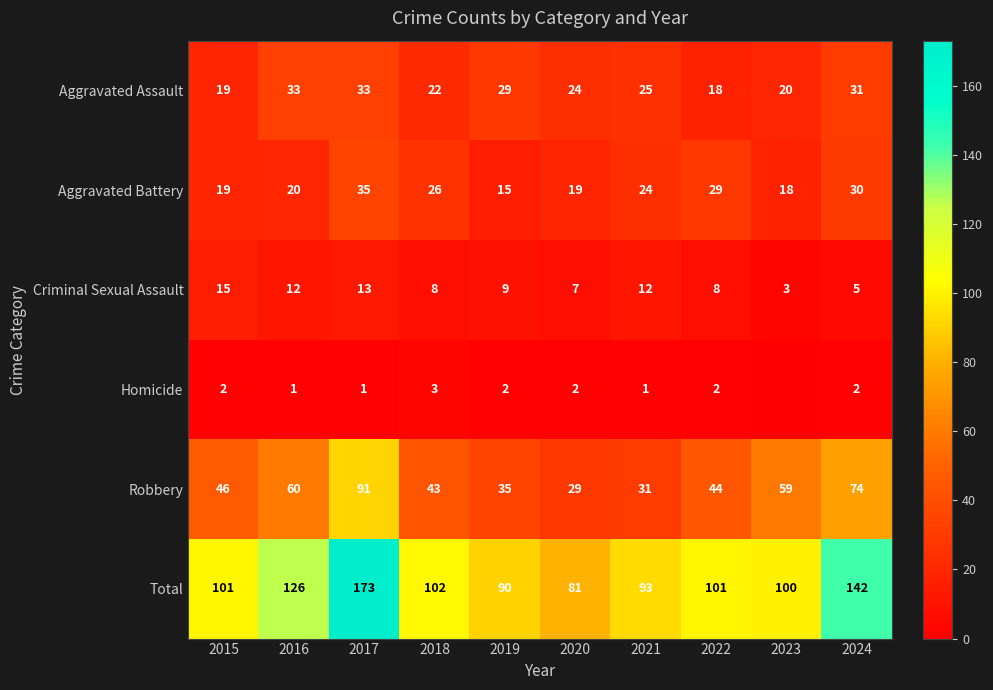

What is the sum of all Criminal Sexual Assault values?

92